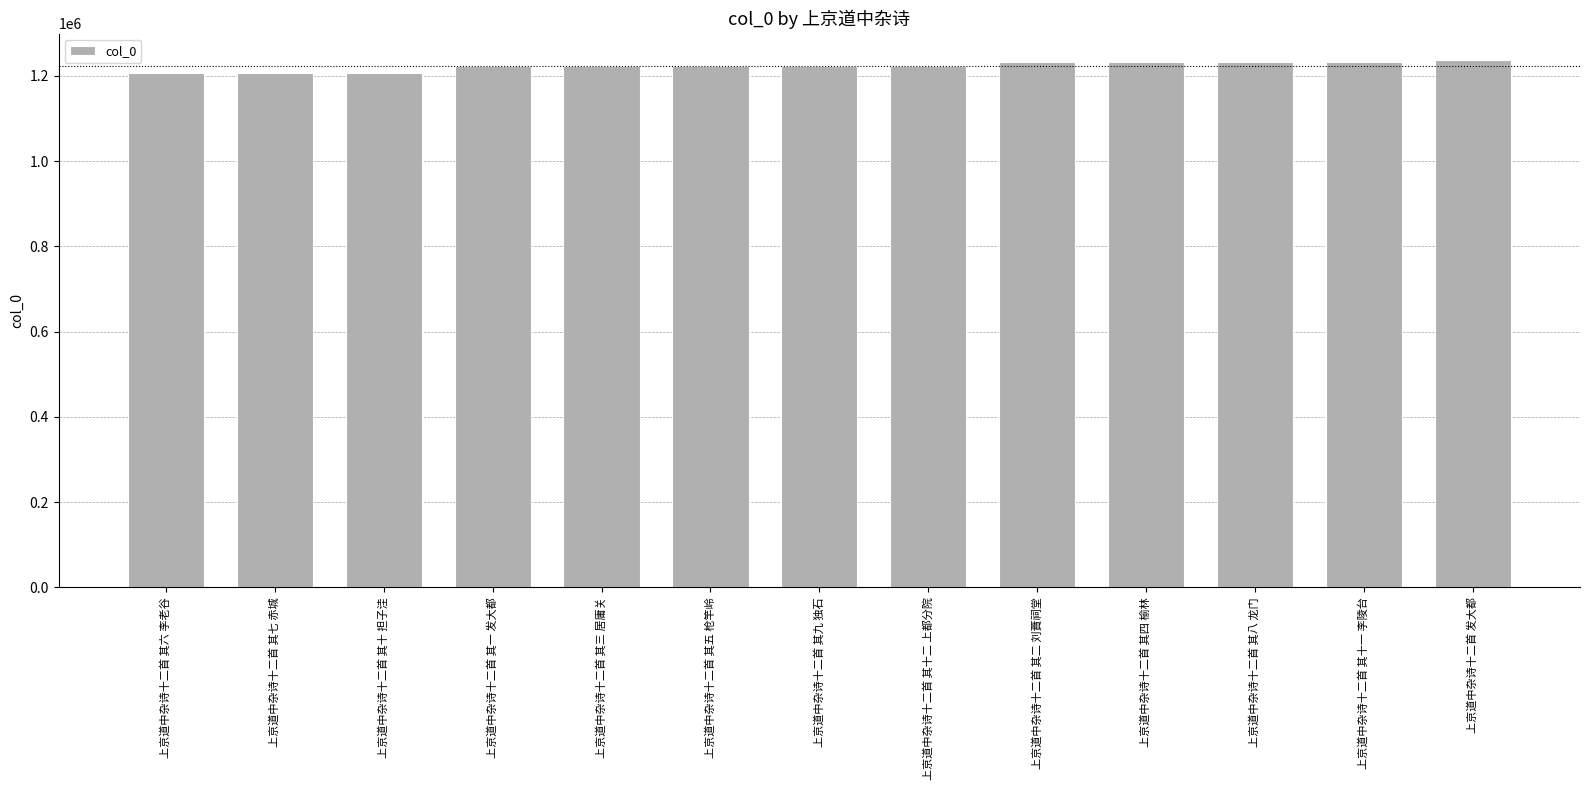

What is the maximum value shown in the chart?

1237419